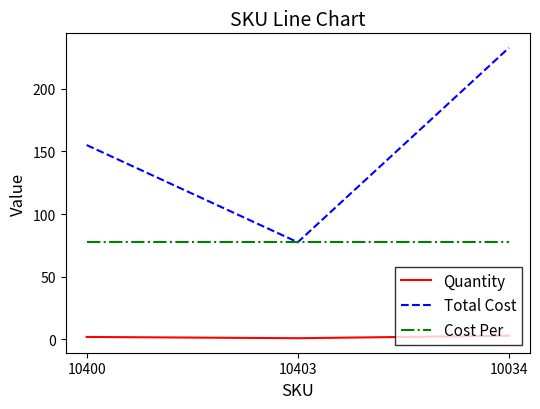

Which series has the widest spread of values?

Total Cost